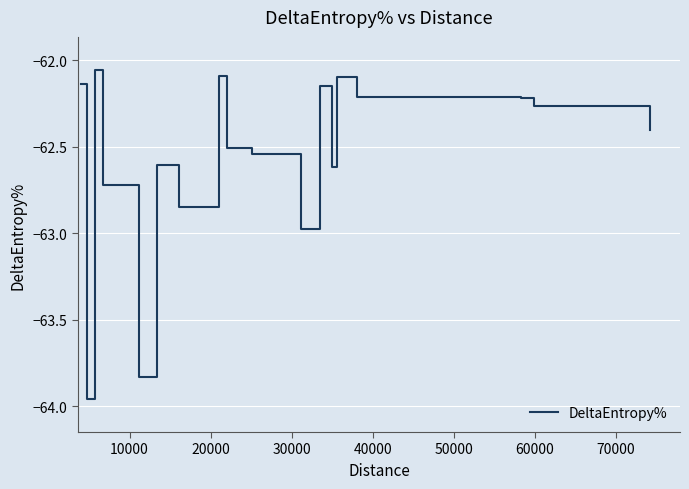

What is the difference between the maximum and minimum values?

1.9